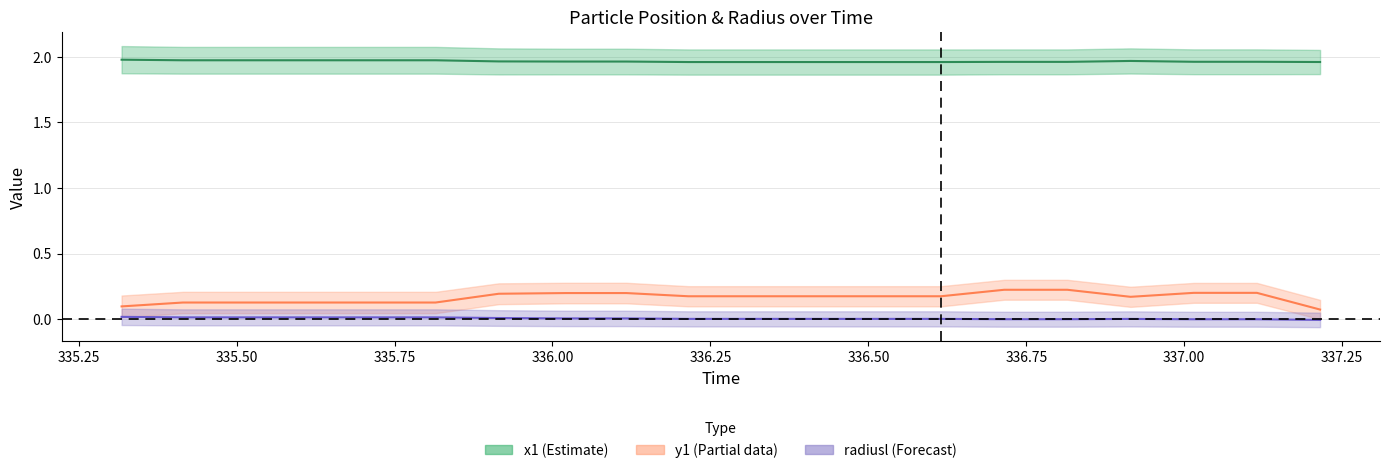

What is the total value across all series at 336.75?

2.2